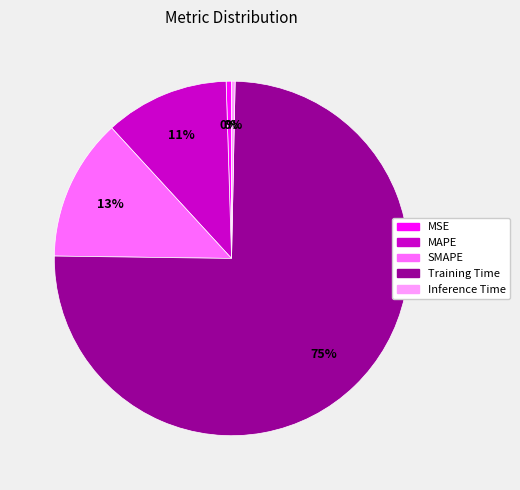

Do Inference Time and MSE together represent more than half of the pie?

No